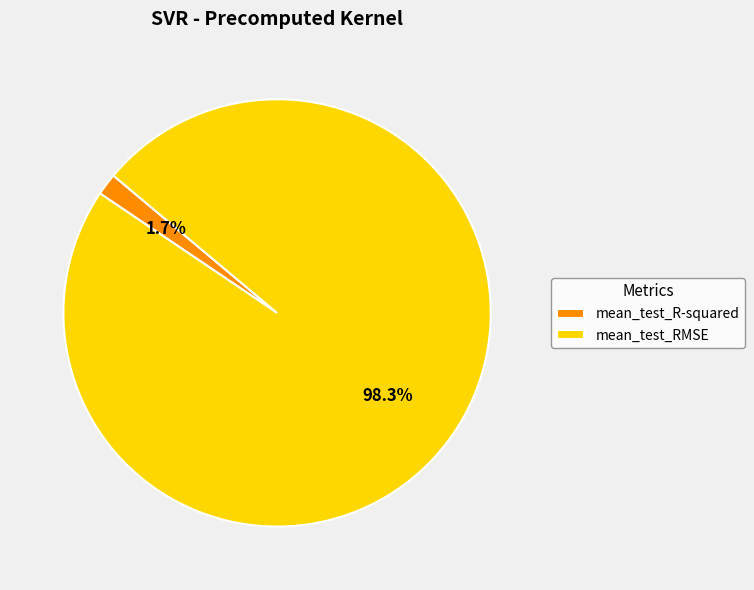

Which category has the smallest portion of the pie?

mean_test_R-squared